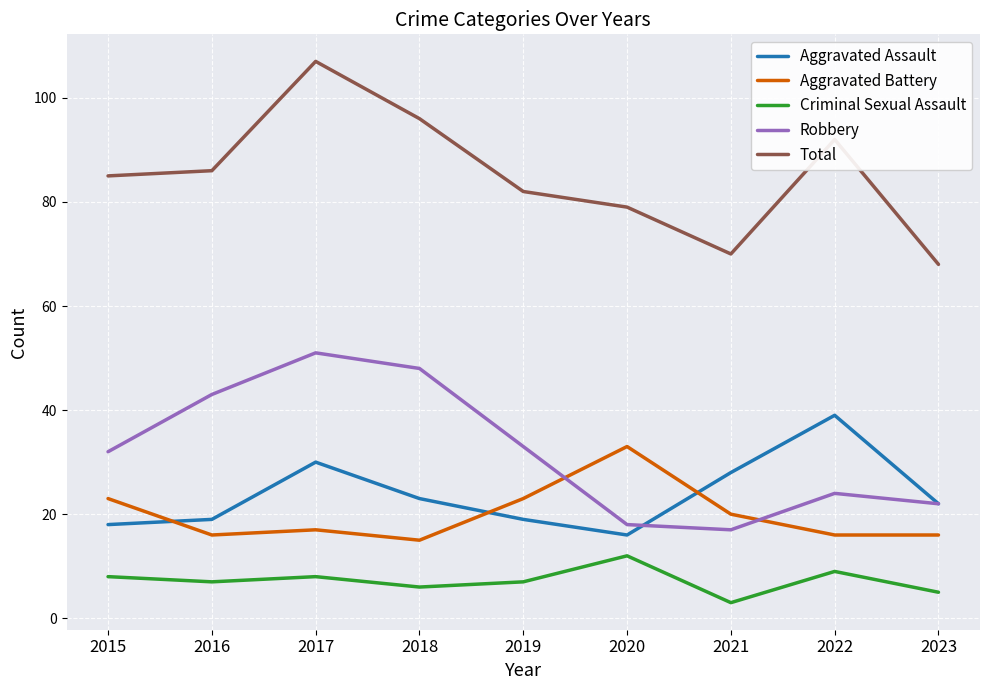

Where is Robbery nearest to the value 34?

2019